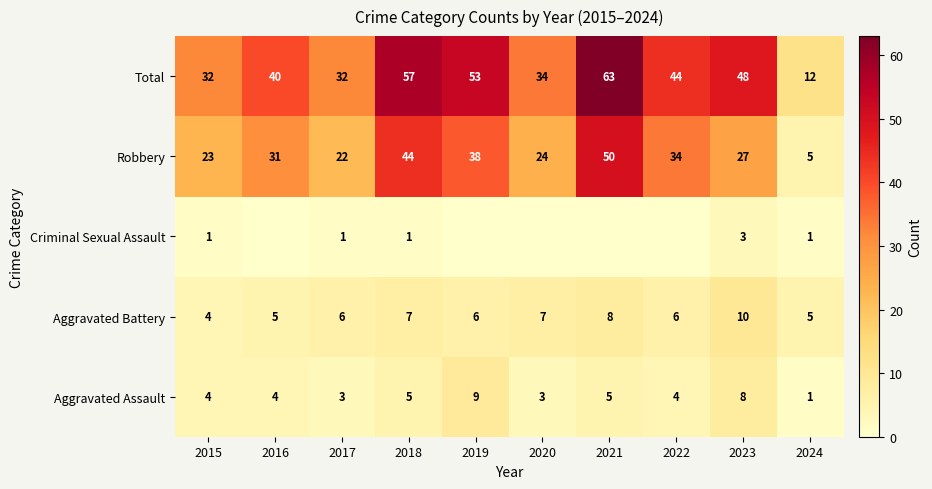

At which label does Total reach its minimum?

2024